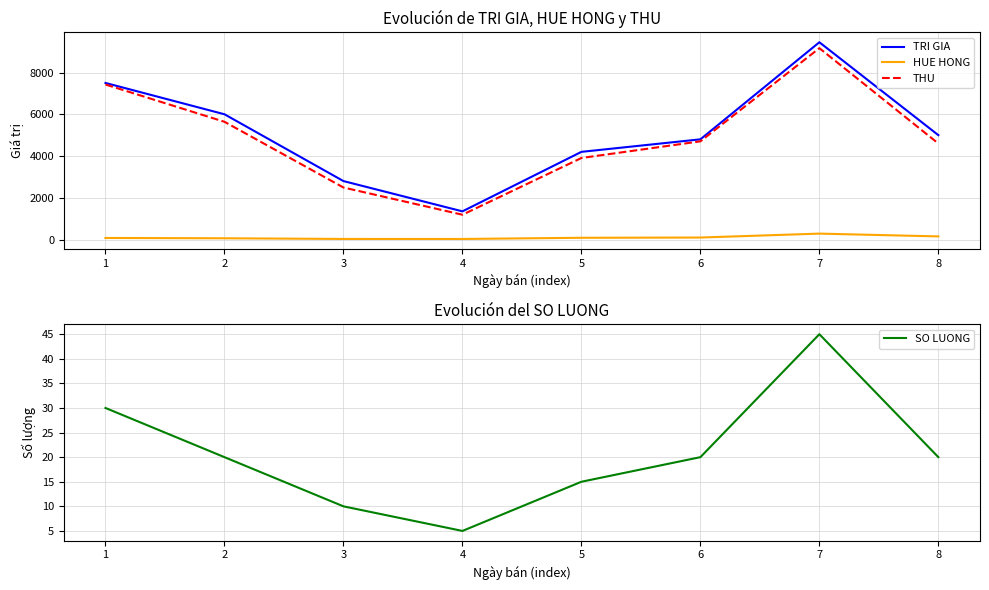

True or false: HUE HONG and THU intersect in this chart.

False